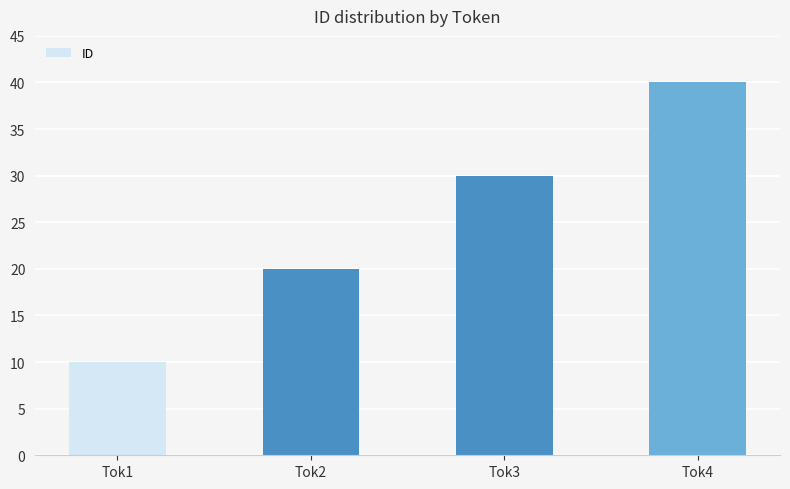

List the labels in order of value, smallest first.

Tok1, Tok2, Tok3, Tok4